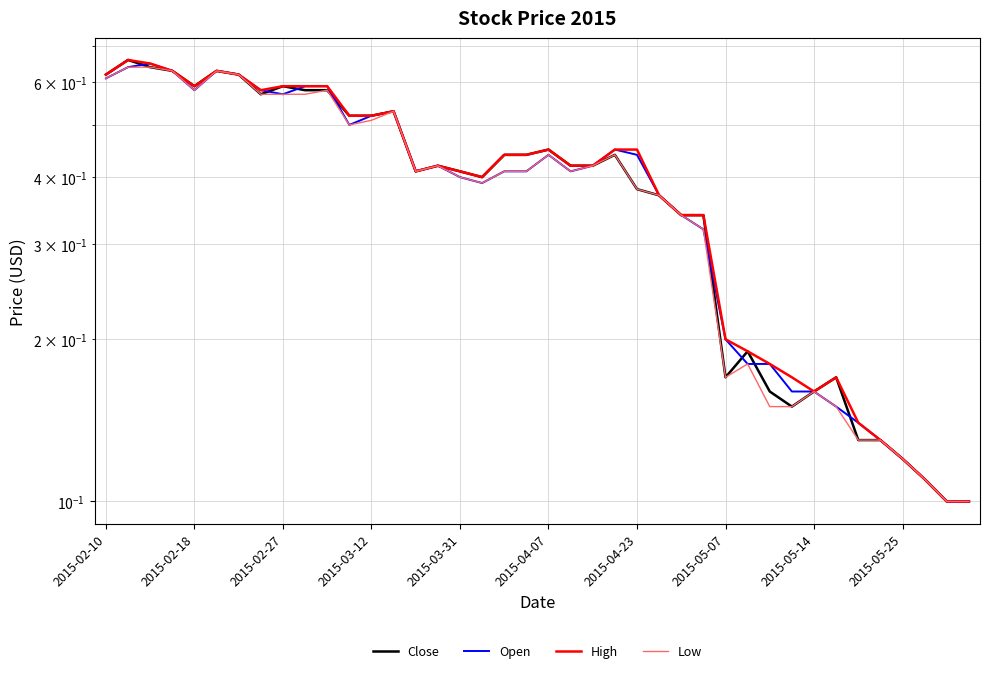

What is the total value across all series at 11?

2.0